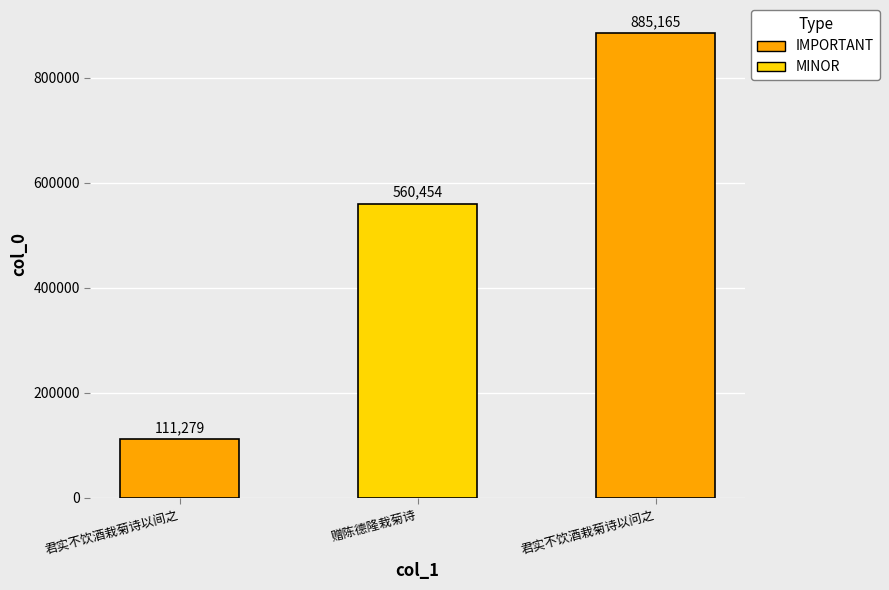

How many data points are less than 560454?

1